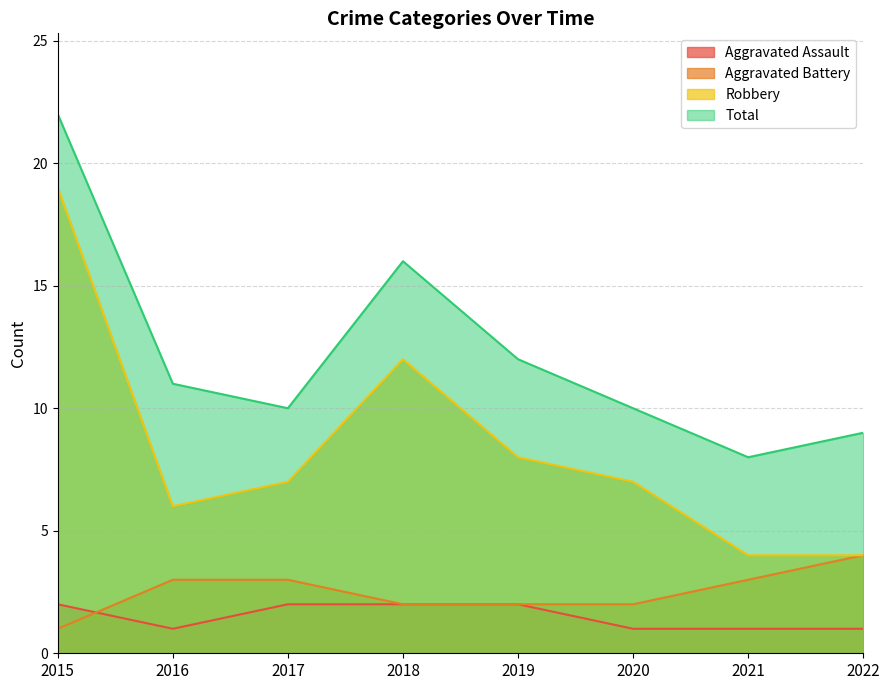

Is it true that Aggravated Battery equals 2 at 2018?

True